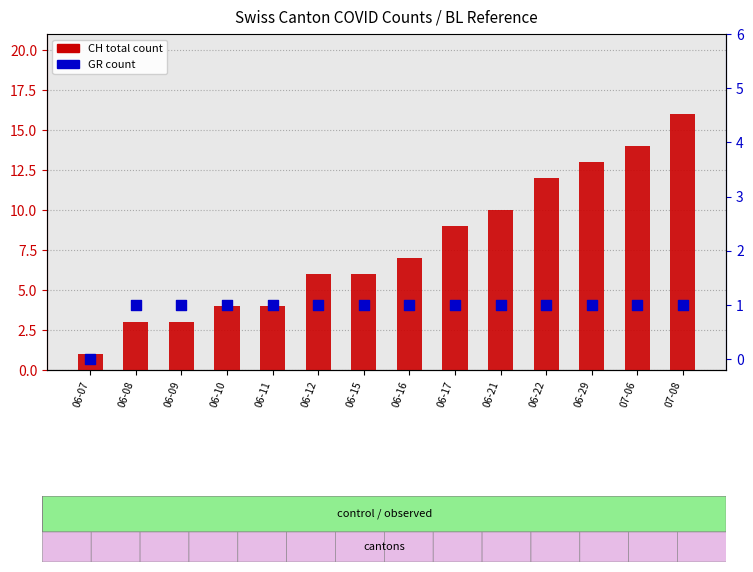

What is the total value across all series at 06-08?

4